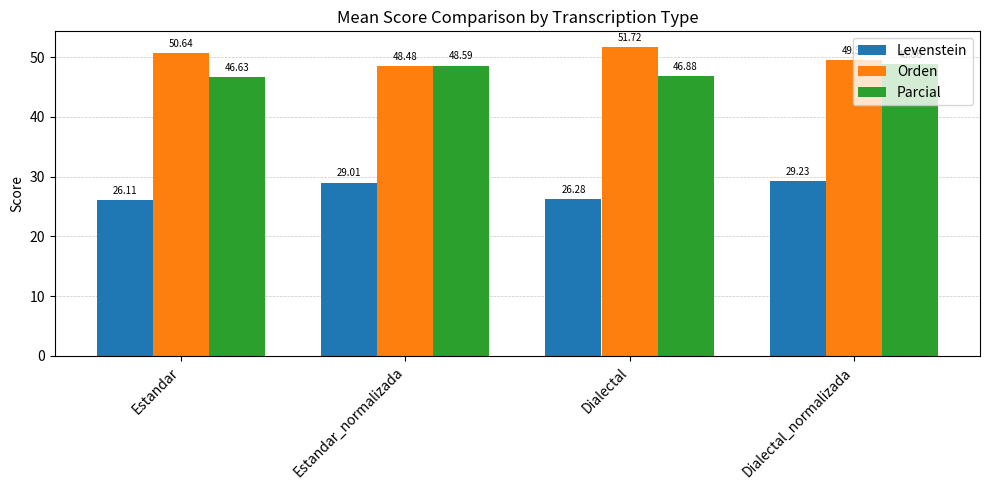

Reading right to left, list all the values displayed in this chart.

Levenstein: 29.2	26.3	29.0	26.1
Orden: 49.6	51.7	48.5	50.6
Parcial: 48.9	46.9	48.6	46.6